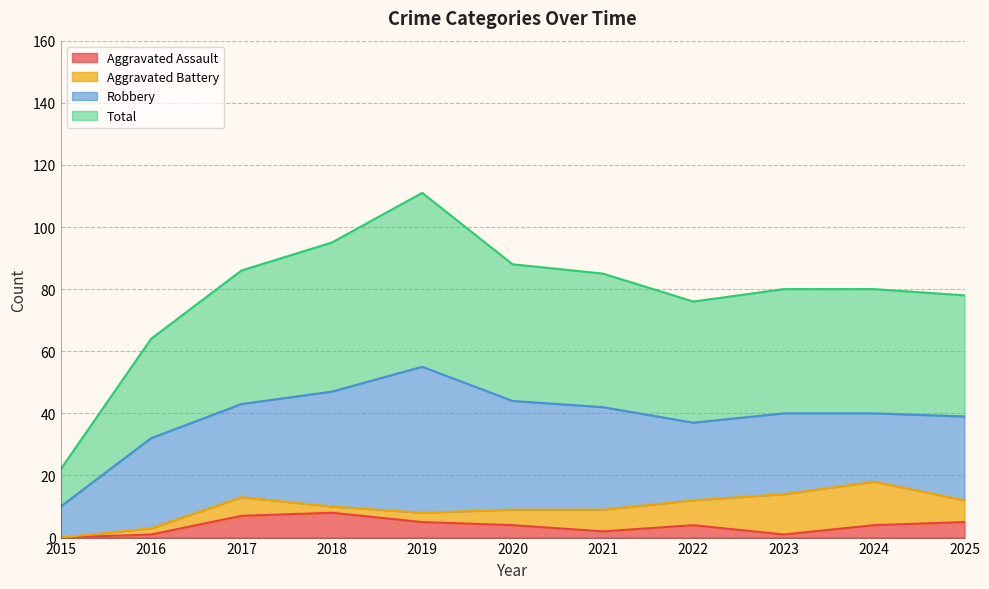

True or false: Total and Aggravated Assault cross at least once.

False